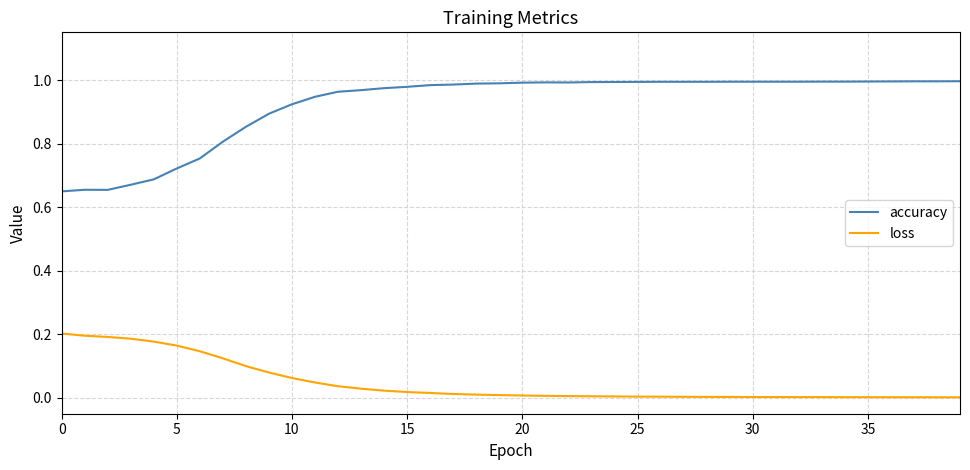

Which series has the largest total across all categories?

accuracy